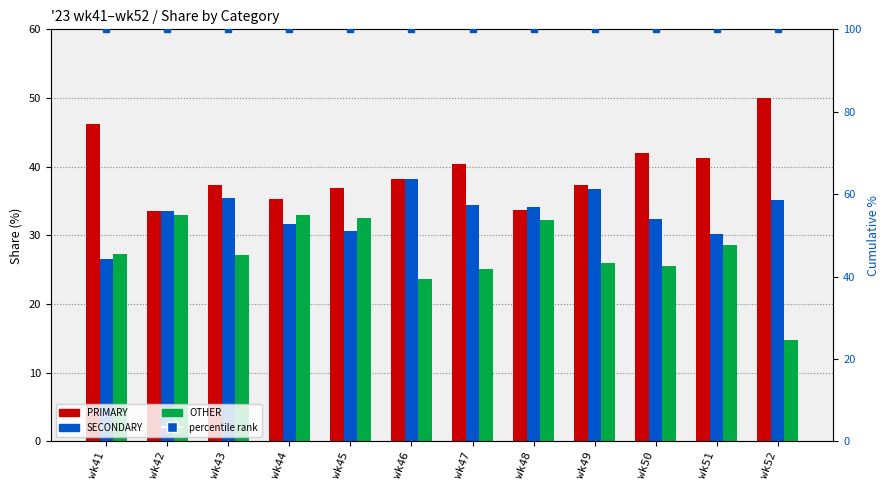

What is the approximate value of OTHER at wk45?

32.5